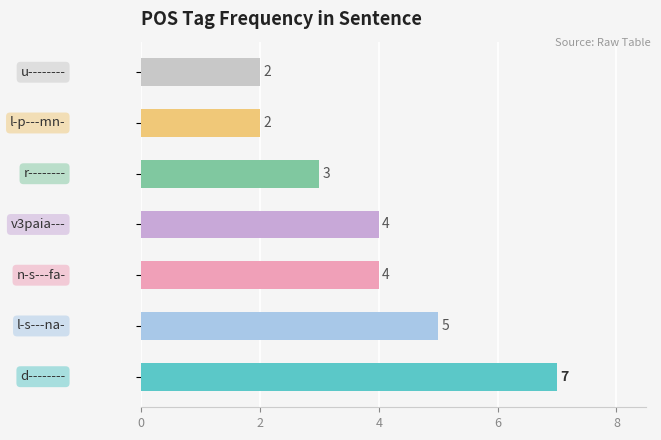

How many series are shown in this chart?

1